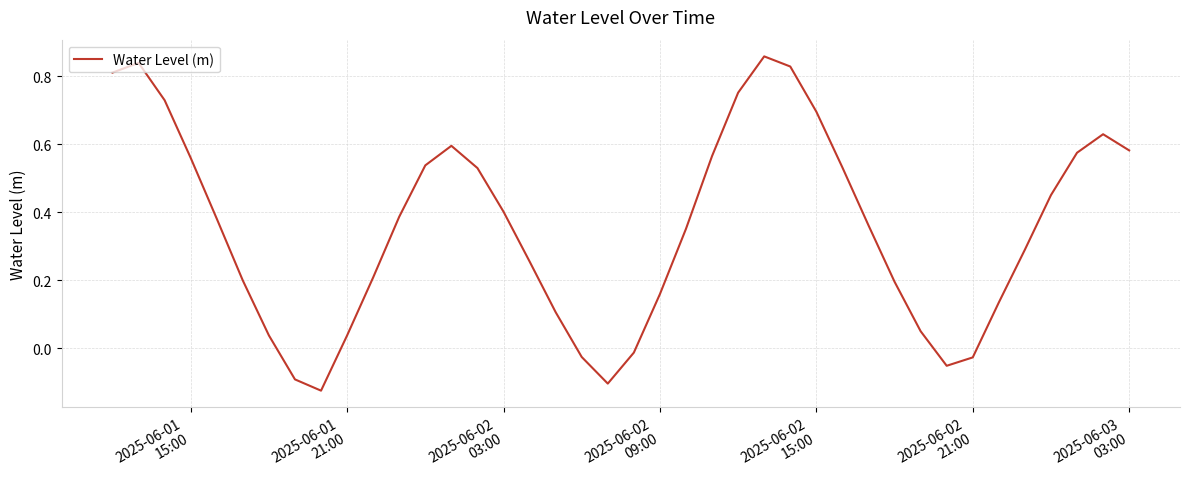

What is the difference between the maximum and minimum values?

1.0